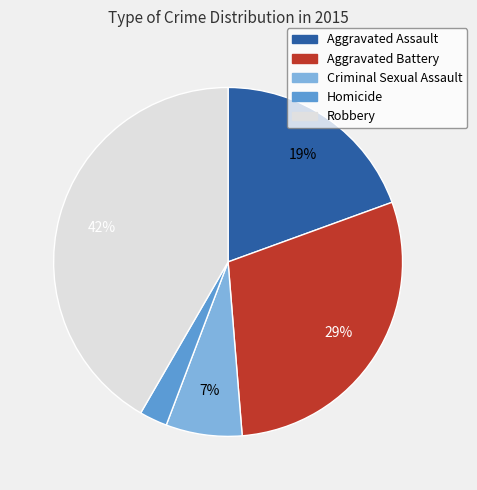

To the nearest percent, what is the difference between the largest and smallest slice percentages?

39%